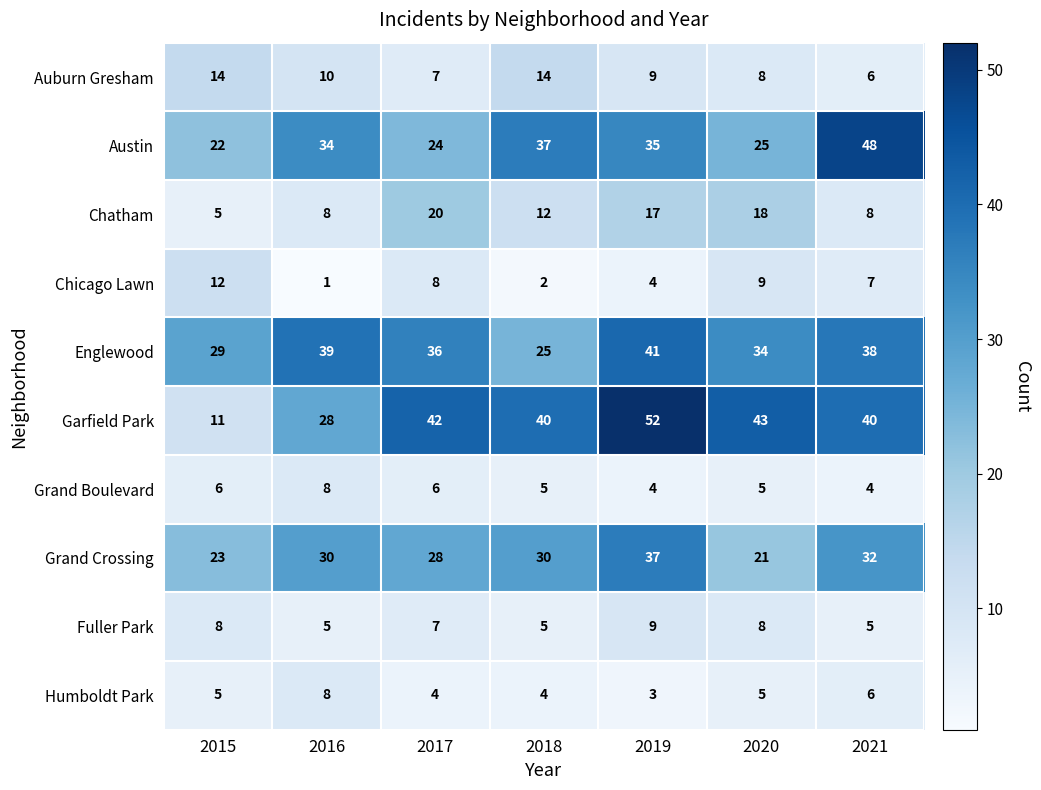

How many series are shown in this chart?

10